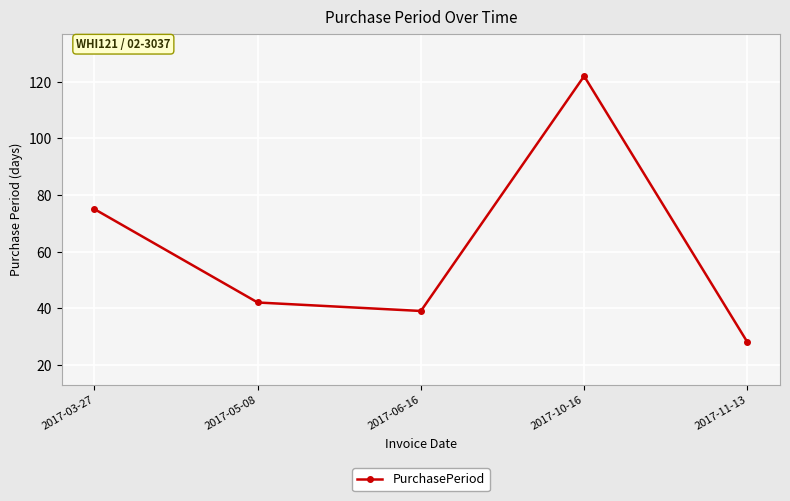

Approximately how many times larger is the value at 2017-03-27 compared to 2017-06-16?

1.9